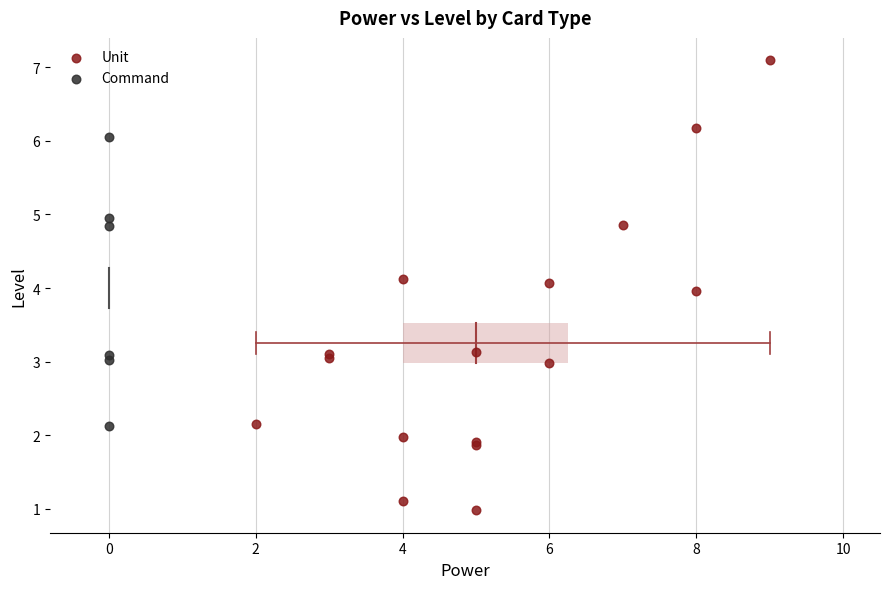

Which series contains the lowest Y value?

Unit